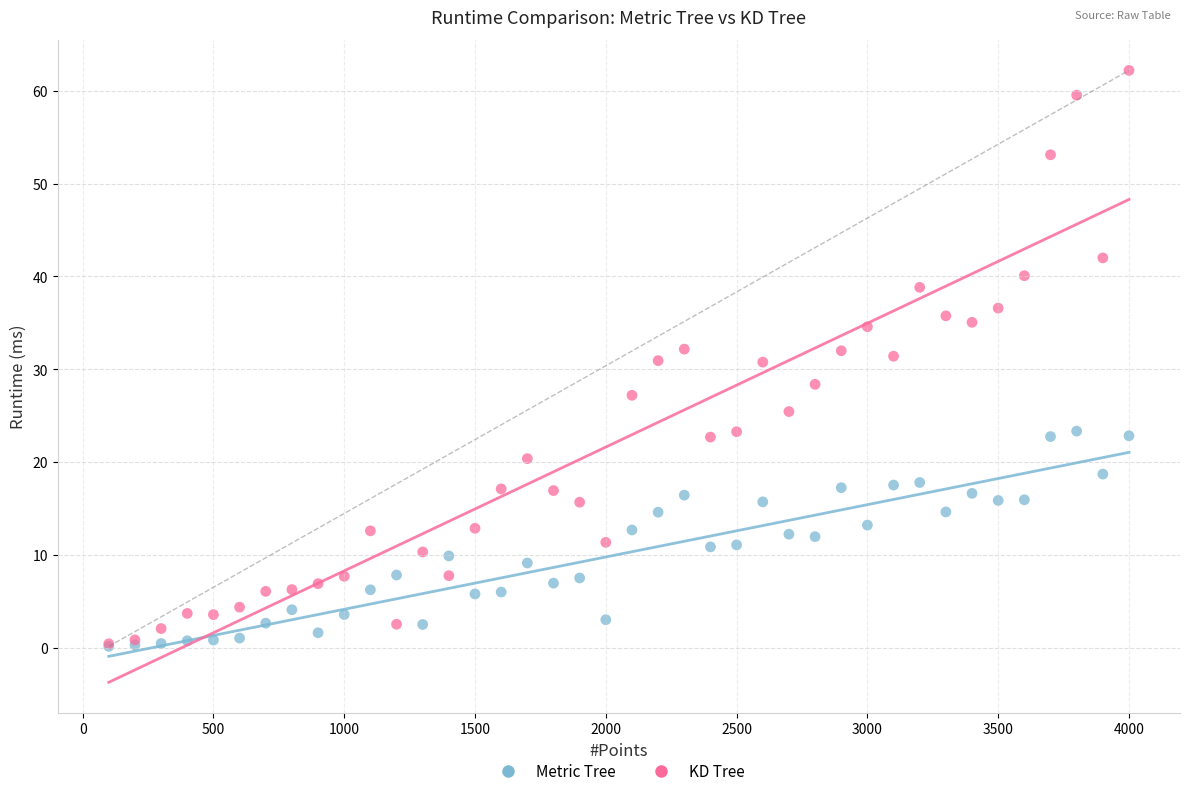

What are all the series names shown in the legend?

Metric Tree, KD Tree